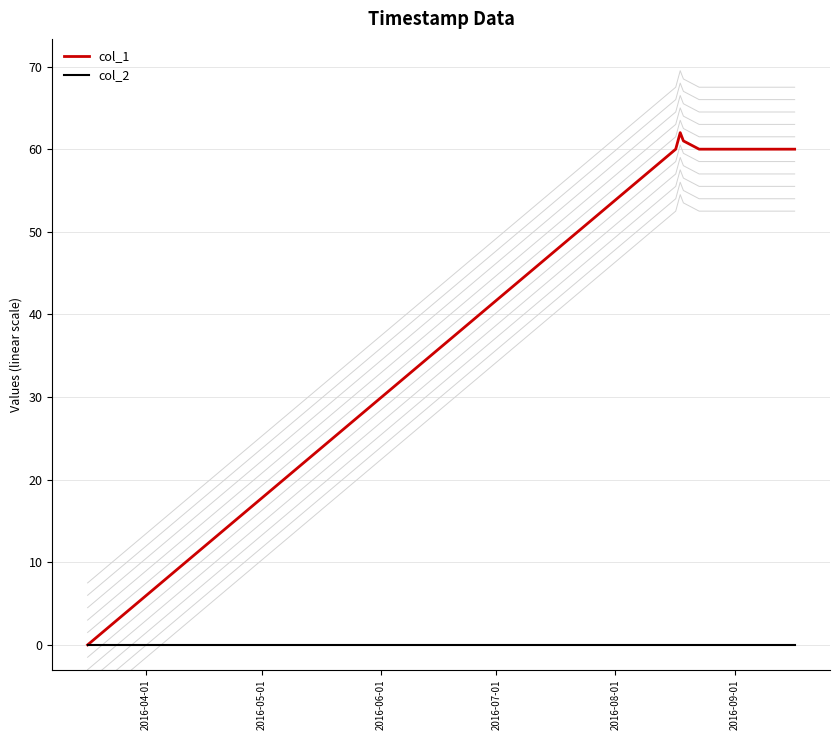

Is it true that col_2 equals 0 at 2016-09-01?

True